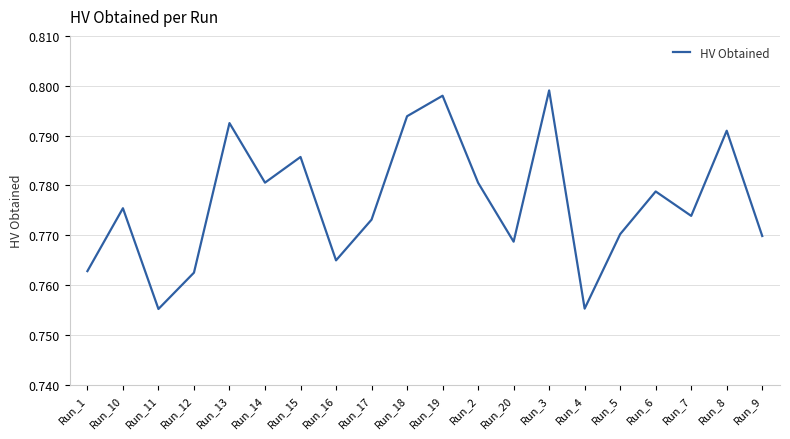

What is the sum of all values?

15.5